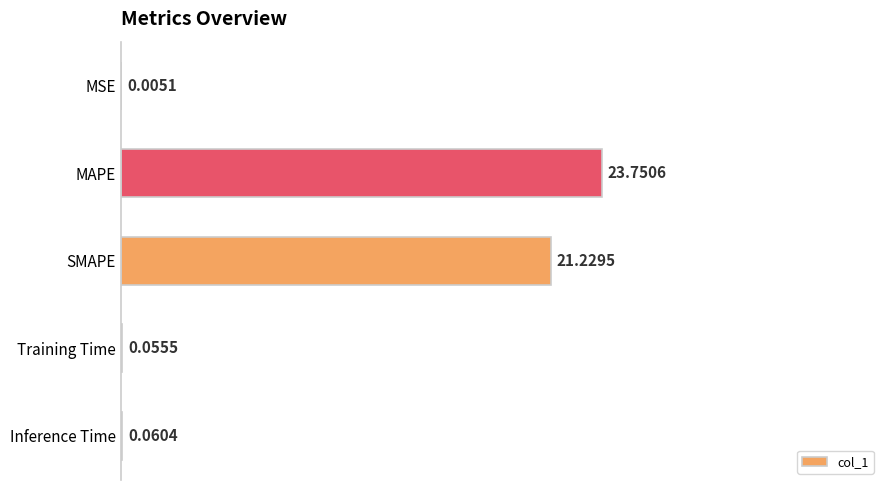

Which category has the highest value across all series?

MAPE